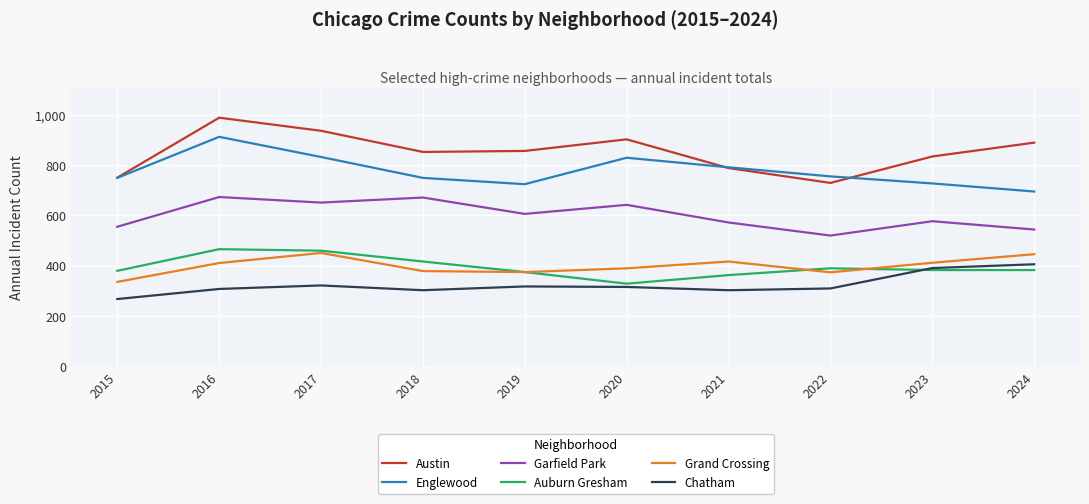

Which series has the largest range (max minus min)?

Austin